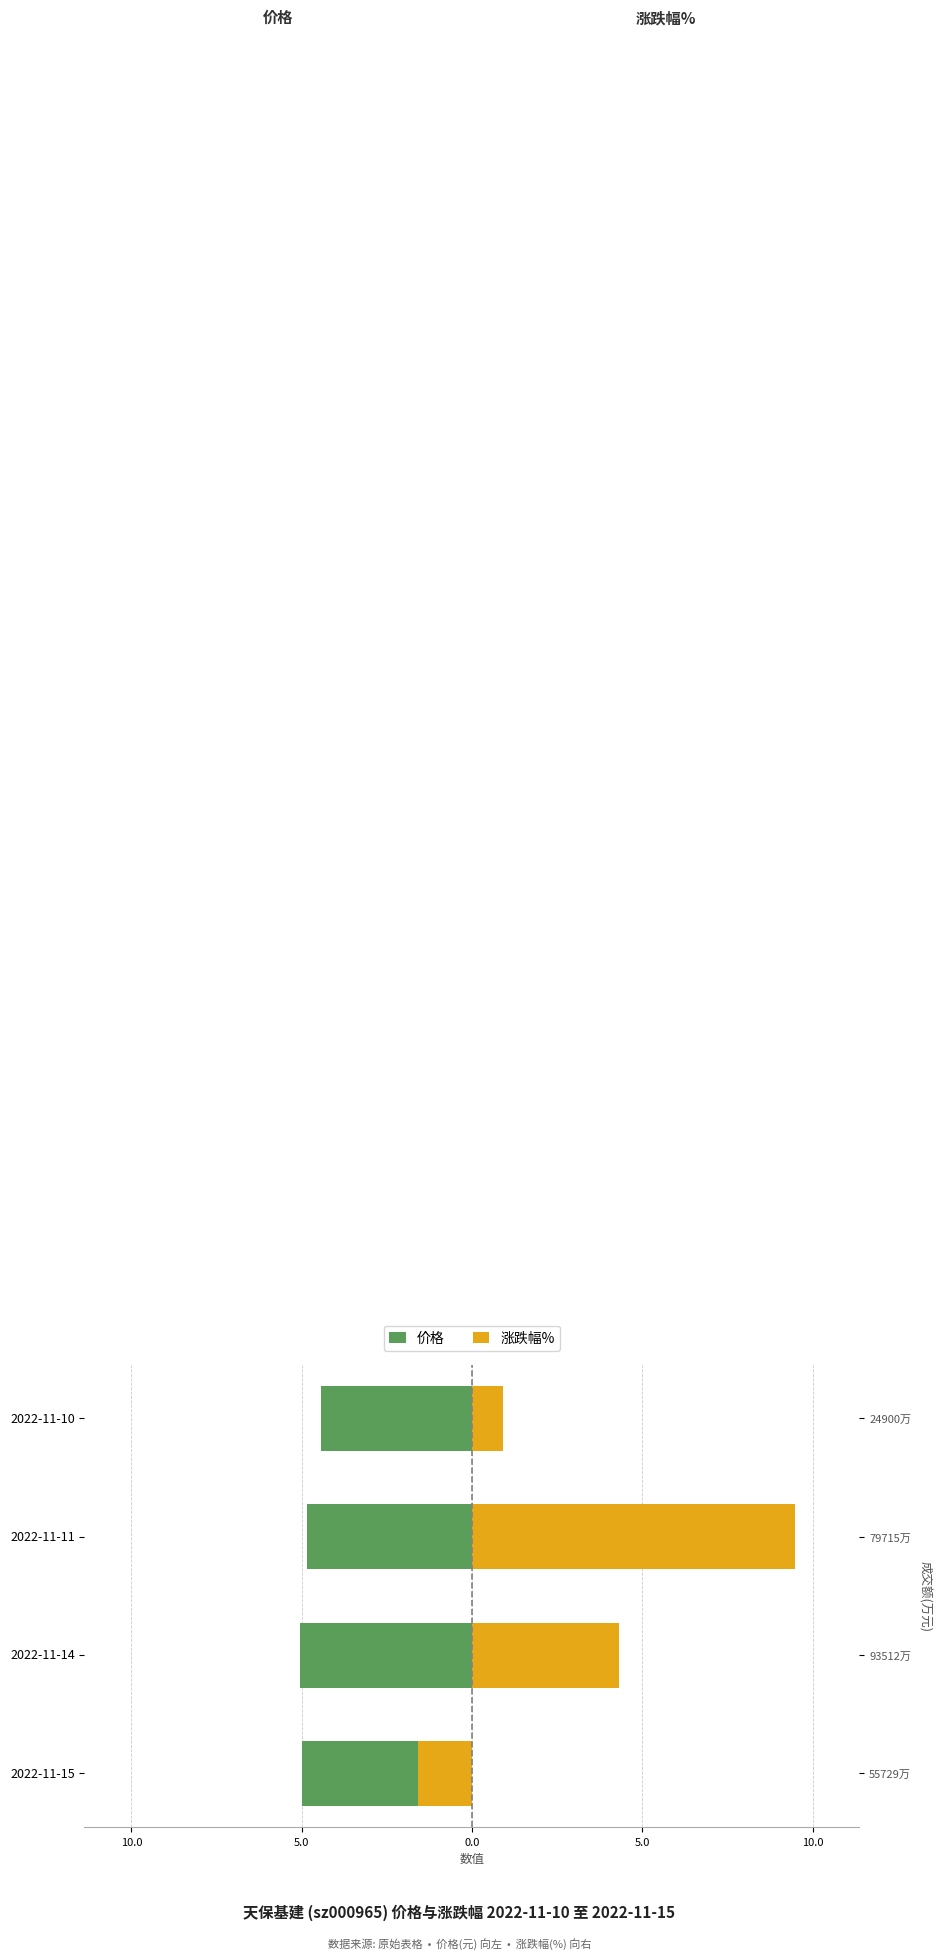

Which series has the largest range (max minus min)?

涨跌幅%